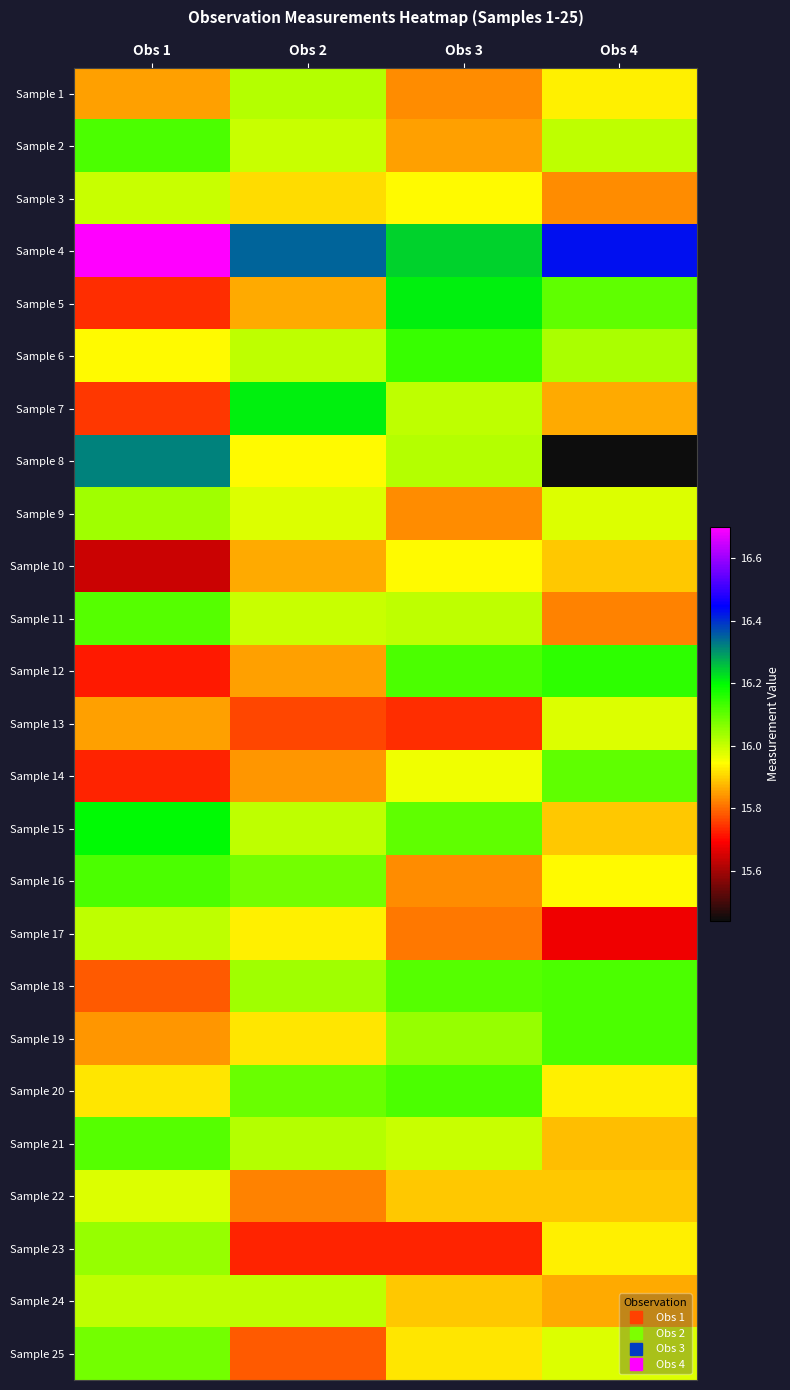

Rank the series by their maximum value, from lowest to highest.

Sample 10, Sample 13, Sample 22, Sample 3, Sample 17, Sample 24, Sample 1, Sample 9, Sample 23, Sample 25, Sample 14, Sample 11, Sample 21, Sample 2, Sample 16, Sample 18, Sample 19, Sample 20, Sample 6, Sample 12, Sample 15, Sample 5, Sample 7, Sample 8, Sample 4